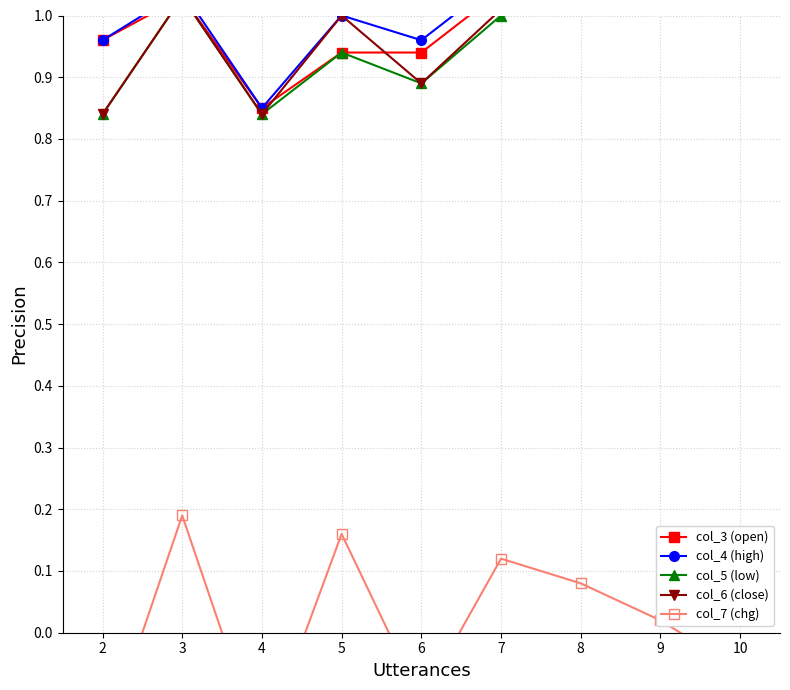

The value of col_3 (open) at 4 is 0.2. True or false?

False